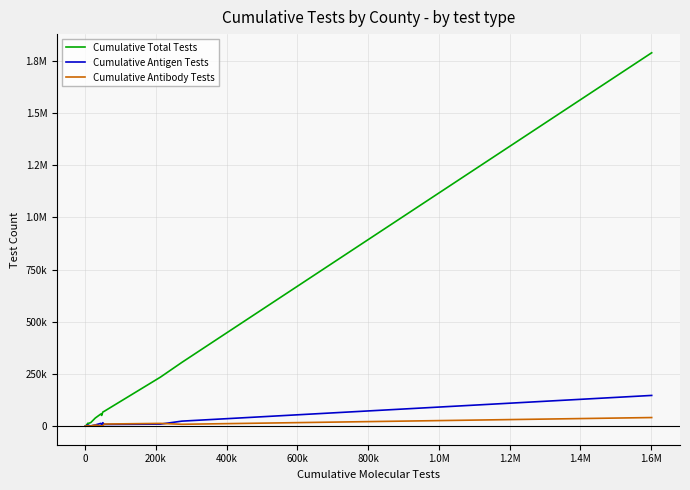

Reading left to right, what are all the values shown in this chart?

Cumulative Total Tests: 154	903	2005	2122	3497	5973	5766	12674	9807	12397	16669	38561	57989	50918	53585	67206	71063	234327	305412	1789727
Cumulative Antigen Tests: 30	102	769	390	388	1885	507	4184	2538	3930	756	5423	12883	3527	5409	16268	7578	9328	23636	146871
Cumulative Antibody Tests: 9	211	116	39	412	192	216	2000	393	458	409	4887	1035	958	1404	1454	9673	12741	8494	40803